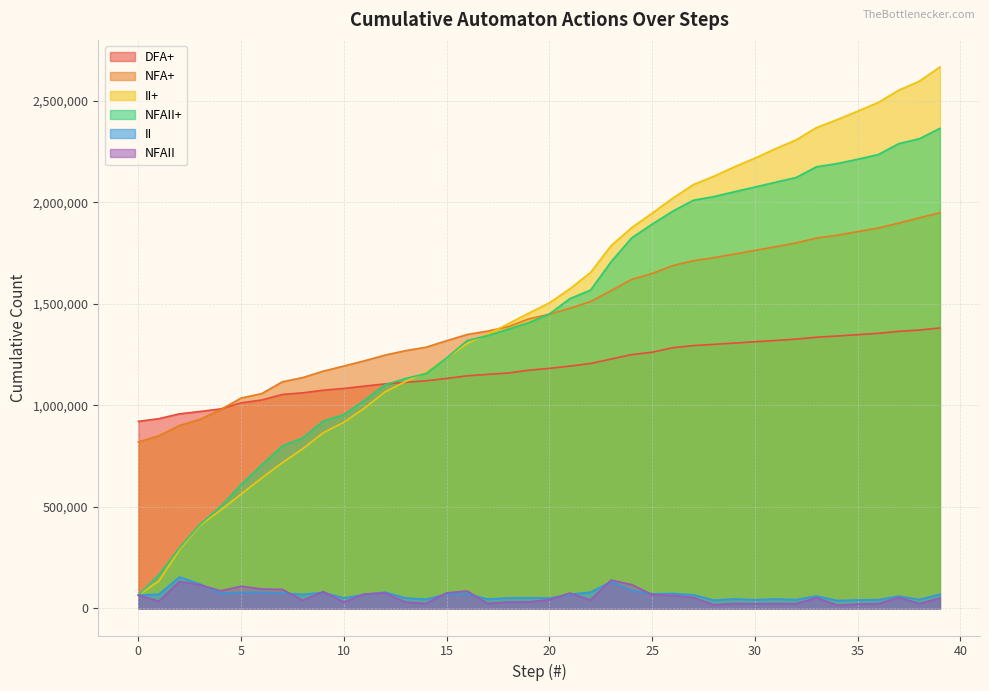

Where do DFA+ and NFA+ first cross each other?

4 and 5